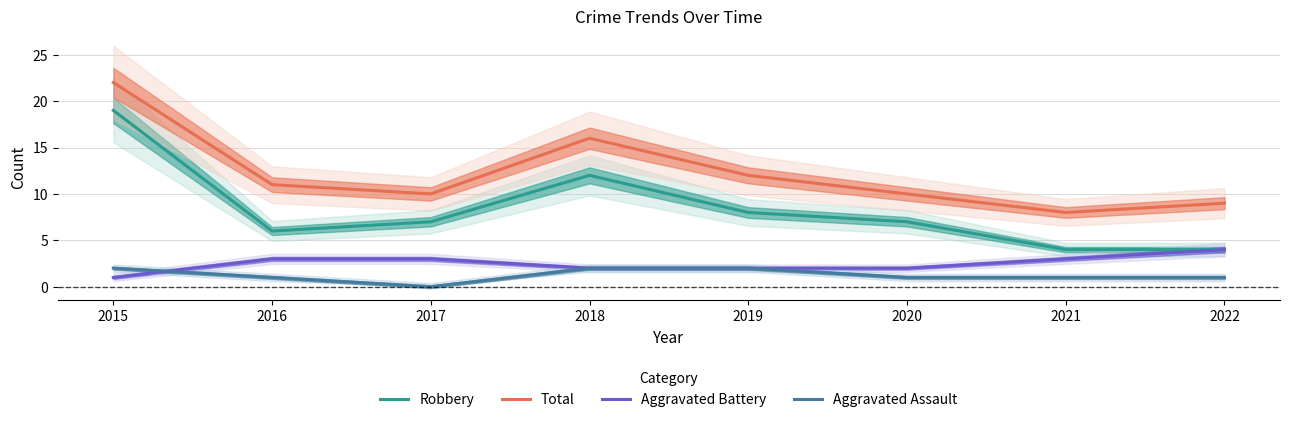

Rank the series at 2019 from highest to lowest value.

Total, Robbery, Aggravated Battery, Aggravated Assault